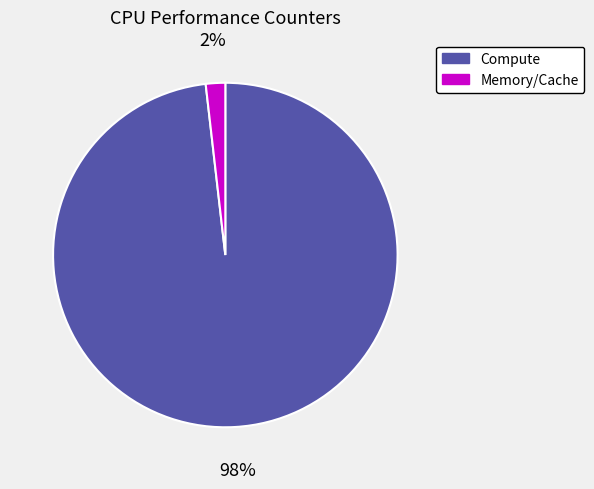

To the nearest percent, what is the difference between the largest and smallest slice percentages?

96%